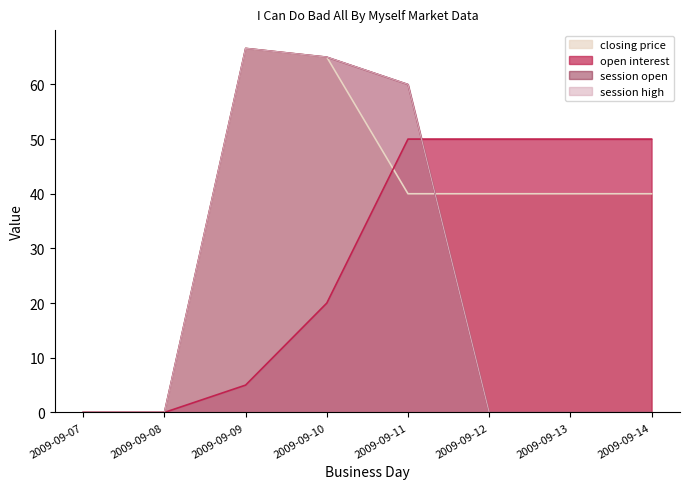

Which series ends up on top after the final intersection of open interest and session high?

open interest